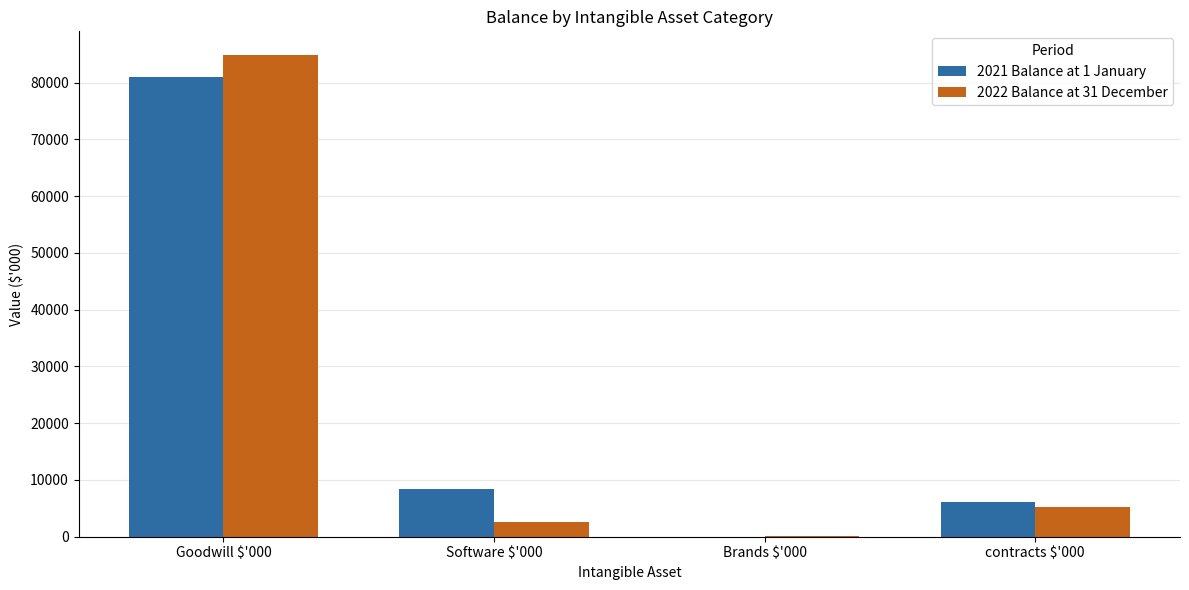

At which category is the sum across all series the highest?

Goodwill $'000